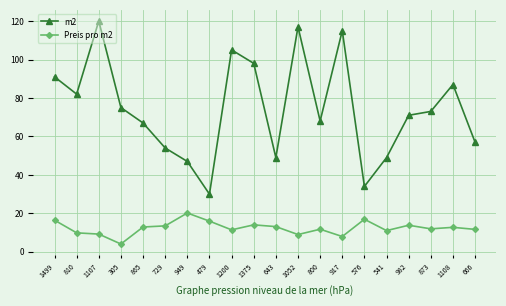

What is the average value of the m2 series?

74.5